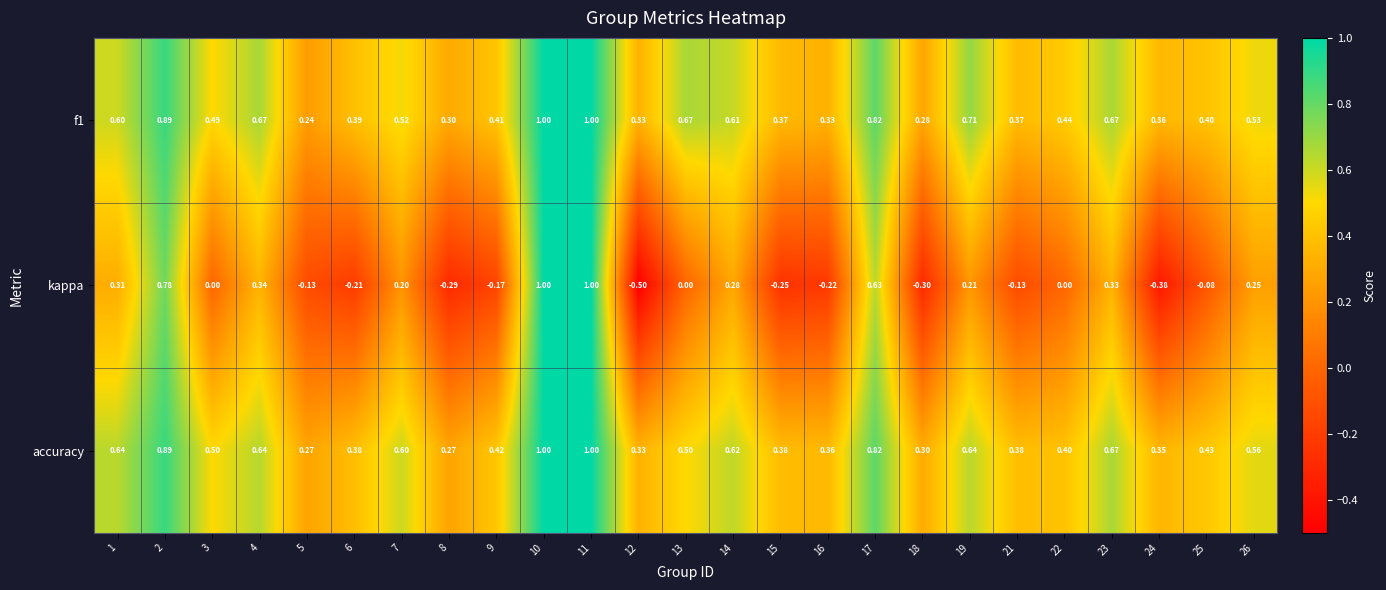

At 13, list the series in order from smallest to largest.

kappa, accuracy, f1